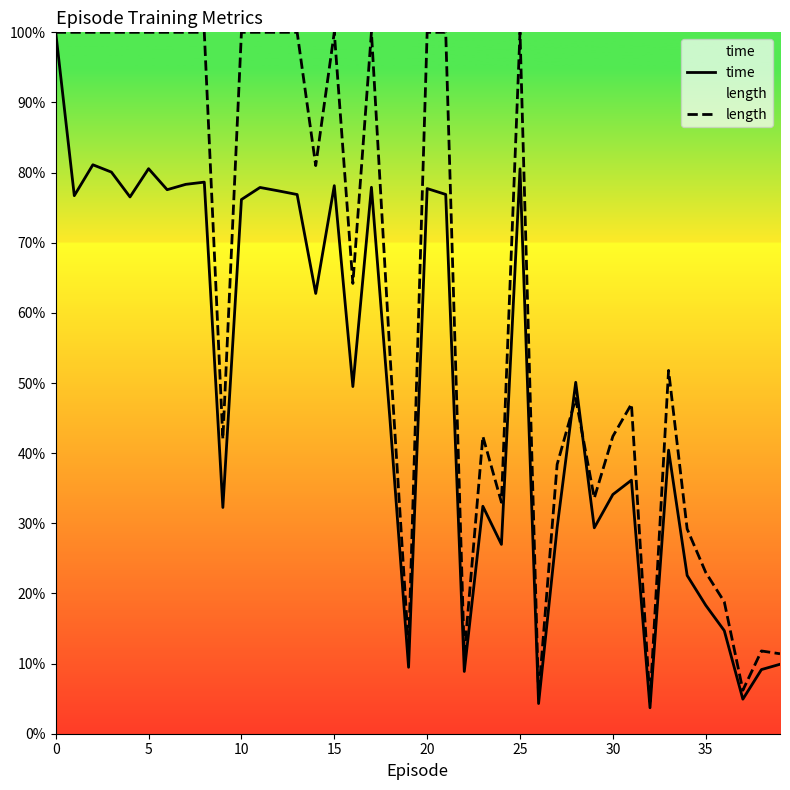

Where do time and length first cross each other?

27 and 28